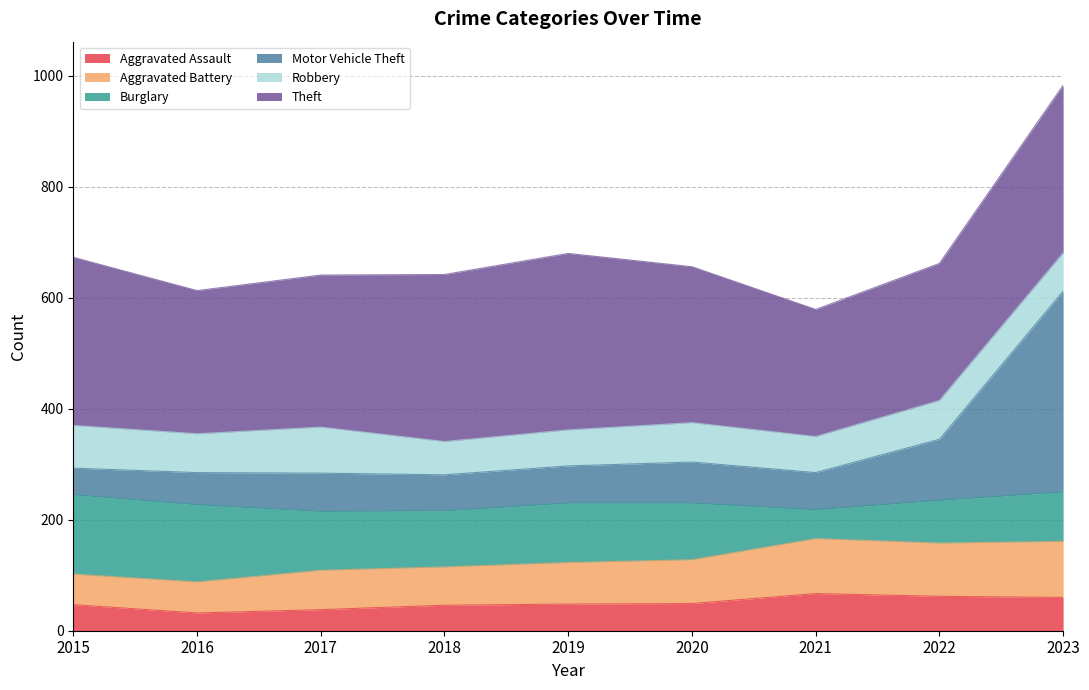

Read the Aggravated Assault value at 2018.

46